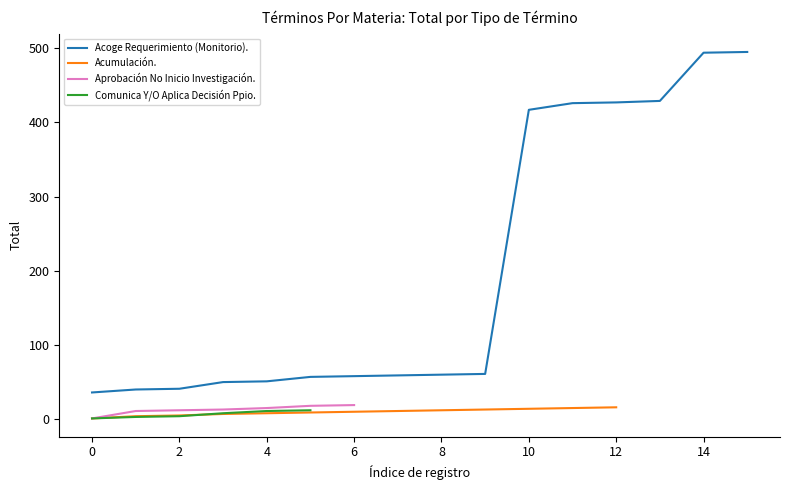

What is the sum of all Acoge Requerimiento (Monitorio). values?

3201